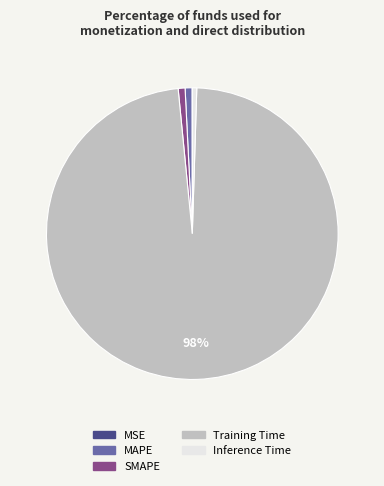

To the nearest percent, what is the difference between the largest and smallest slice percentages?

98%